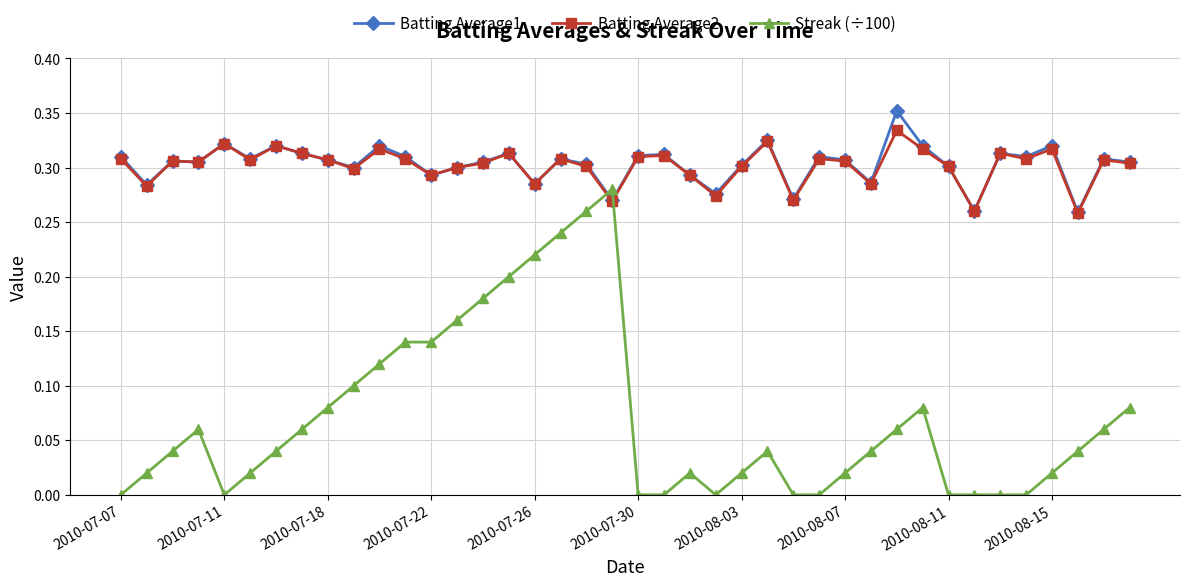

List the series in order of their peak value, lowest first.

Streak (÷100), Batting Average2, Batting Average1